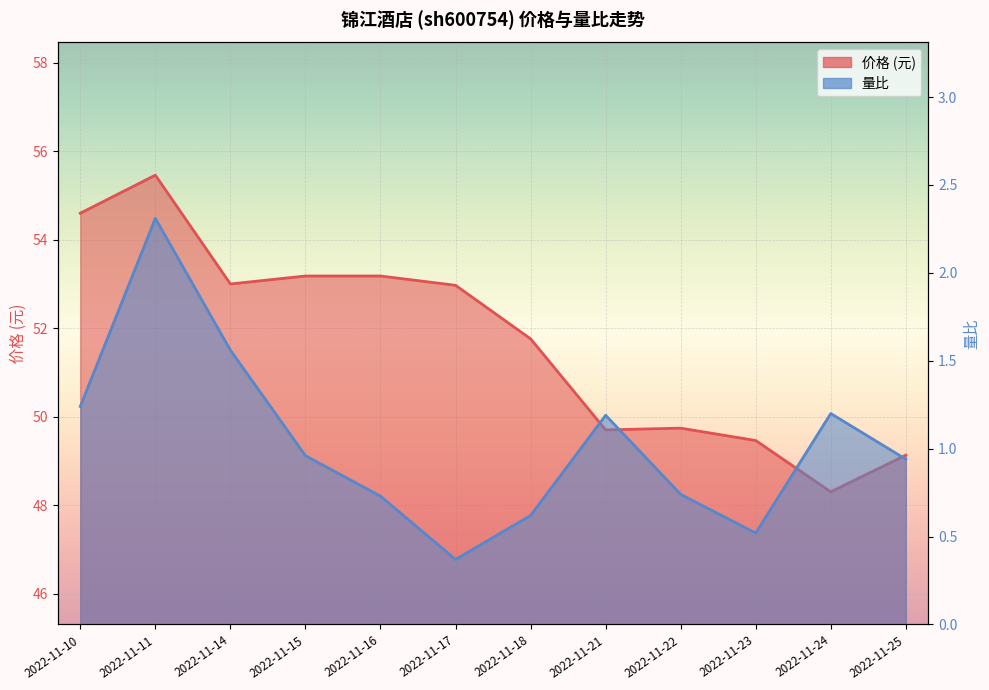

Which label corresponds to the largest value in the chart?

2022-11-11